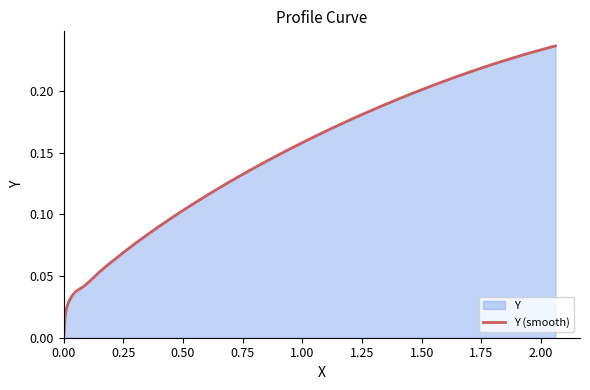

Reading left to right, extract all data points from this chart.

0=0.0	1=0.0	2=0.0	3=0.0	4=0.0	5=0.0	6=0.1	7=0.1	8=0.1	9=0.1	10=0.1	11=0.1	12=0.1	13=0.1	14=0.1	15=0.1	16=0.1	17=0.1	18=0.1	19=0.1	20=0.2	21=0.2	22=0.2	23=0.2	24=0.2	25=0.2	26=0.2	27=0.2	28=0.2	29=0.2	30=0.2	31=0.2	32=0.2	33=0.2	34=0.2	35=0.2	36=0.2	37=0.2	38=0.2	39=0.2